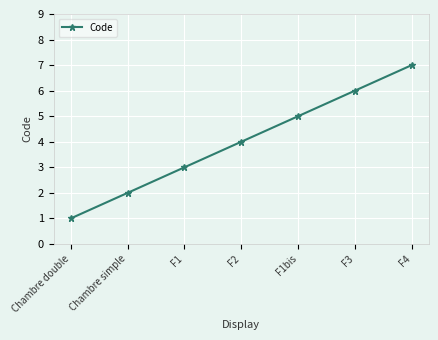

Reading right to left, transcribe all the data shown in this chart.

F4=7	F3=6	F1bis=5	F2=4	F1=3	Chambre simple=2	Chambre double=1